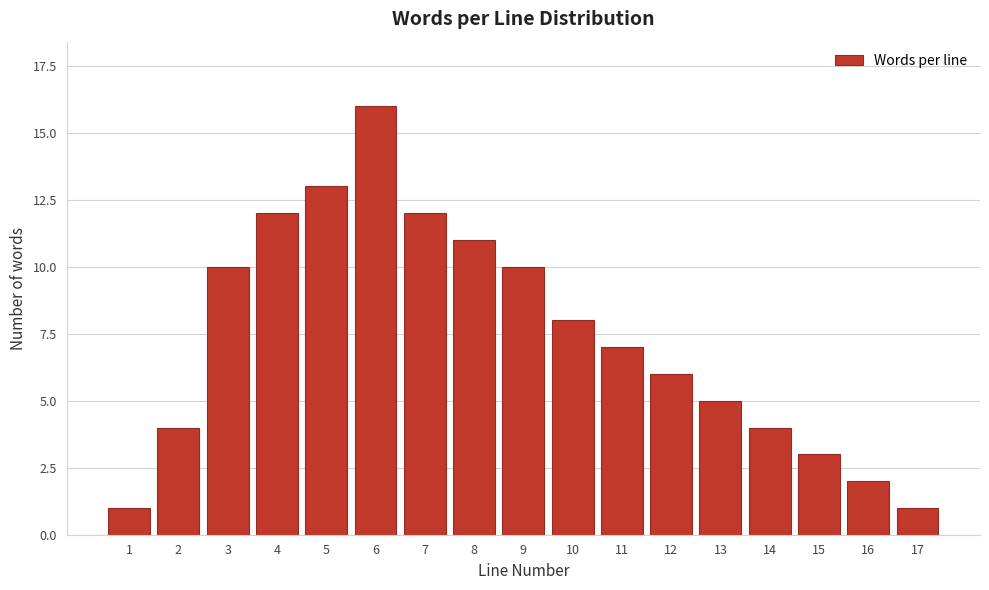

Reading right to left, what are all the values shown in this chart?

1	2	3	4	5	6	7	8	10	11	12	16	13	12	10	4	1